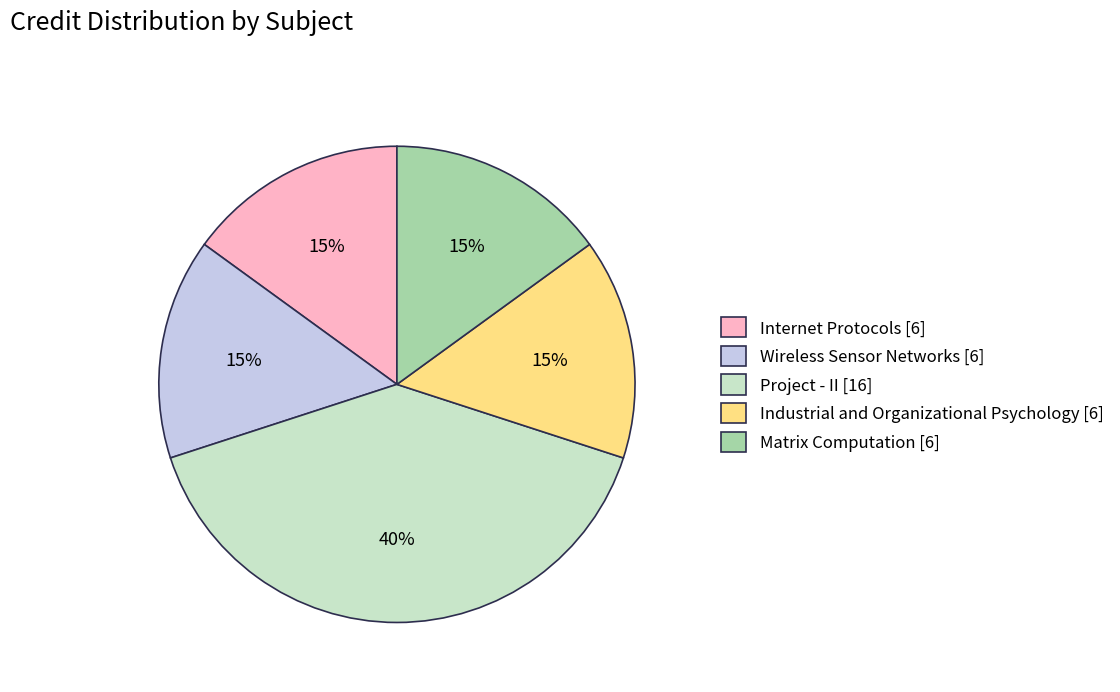

To the nearest percent, what is the difference between the Project - II [16] and Wireless Sensor Networks [6] slice percentages?

25%